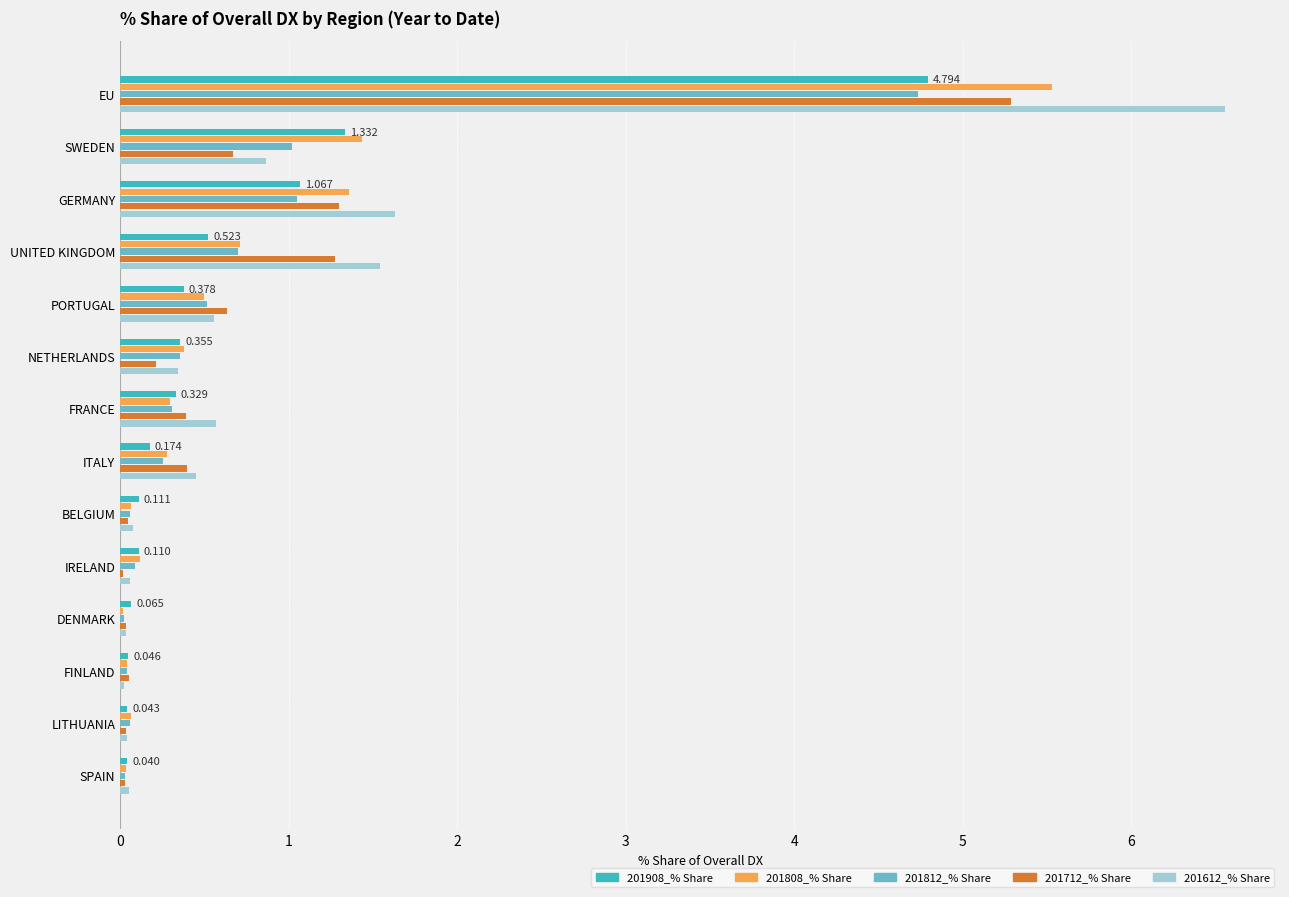

At which category is the sum across all series the highest?

EU